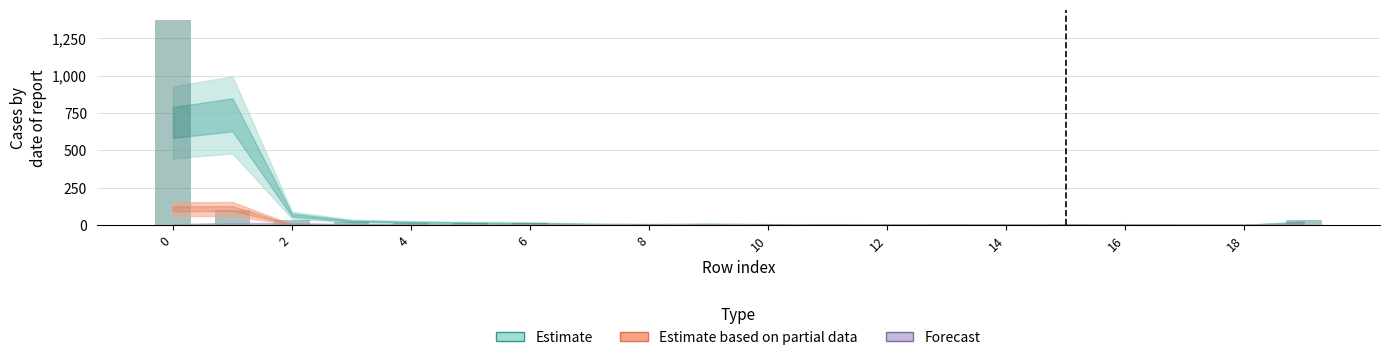

What is the sum of all values?

1653